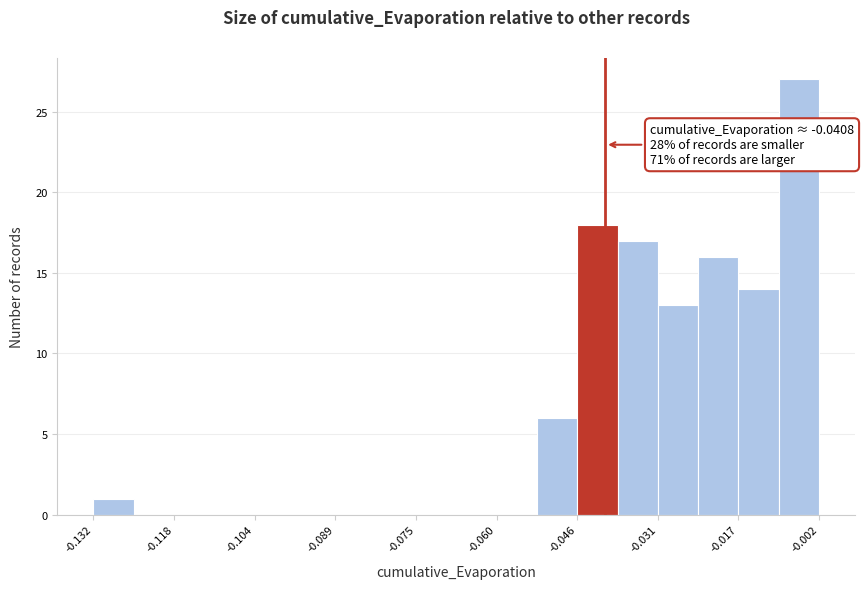

Read against the x-axis, roughly where is the centre of the tallest bar?

-0.006